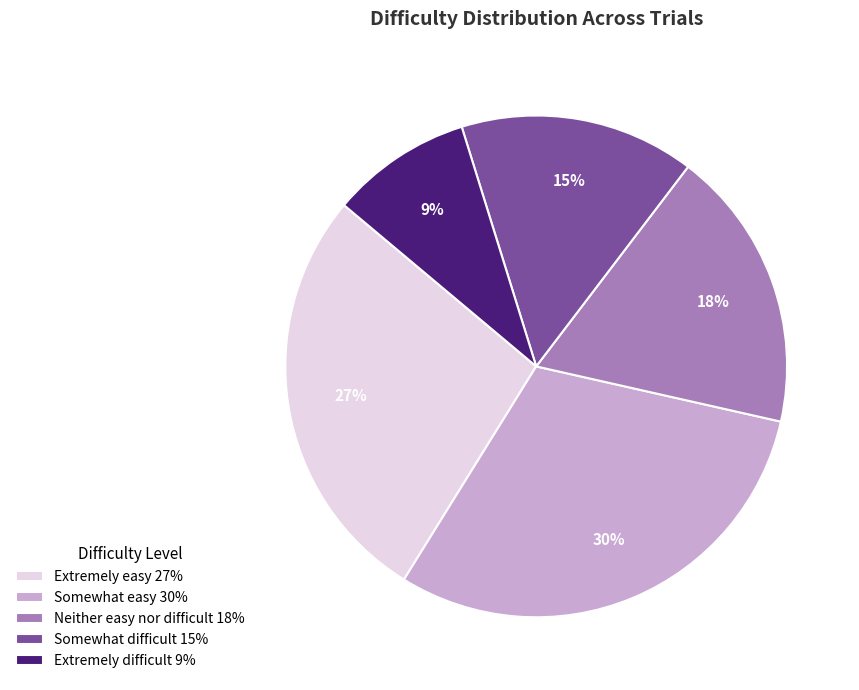

Which slice is the largest?

Somewhat easy